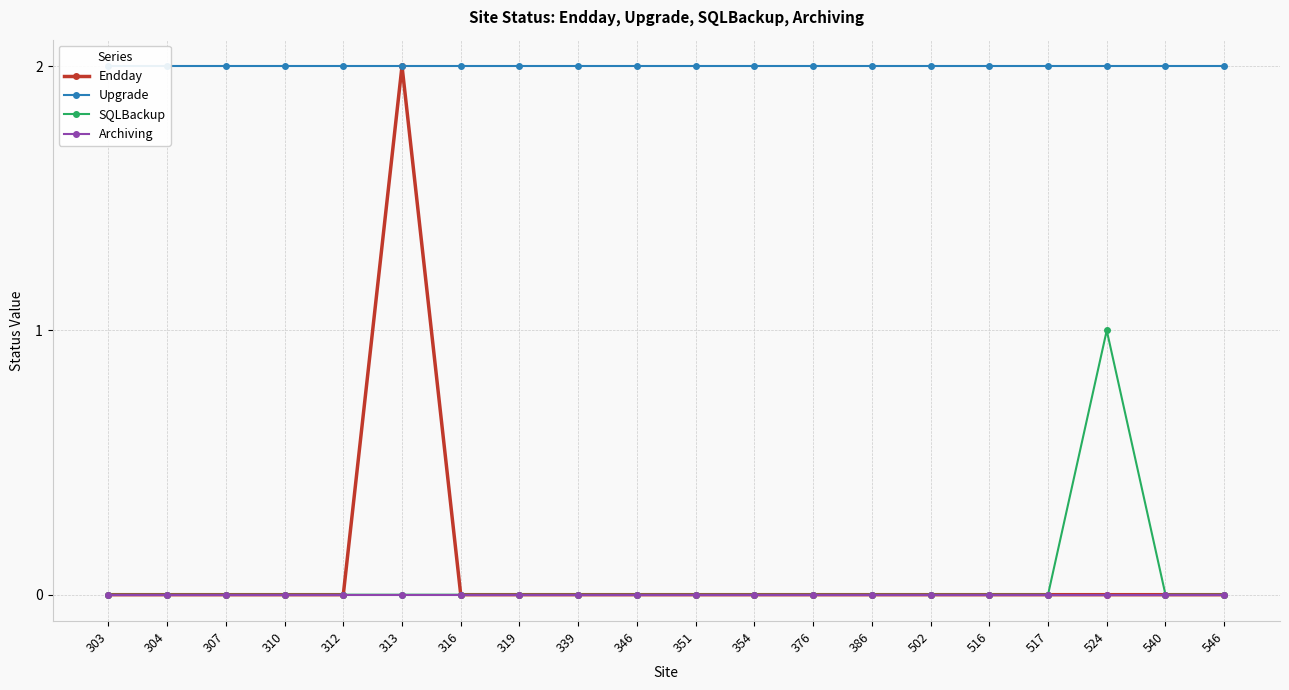

What is the lowest value of the Upgrade series?

2